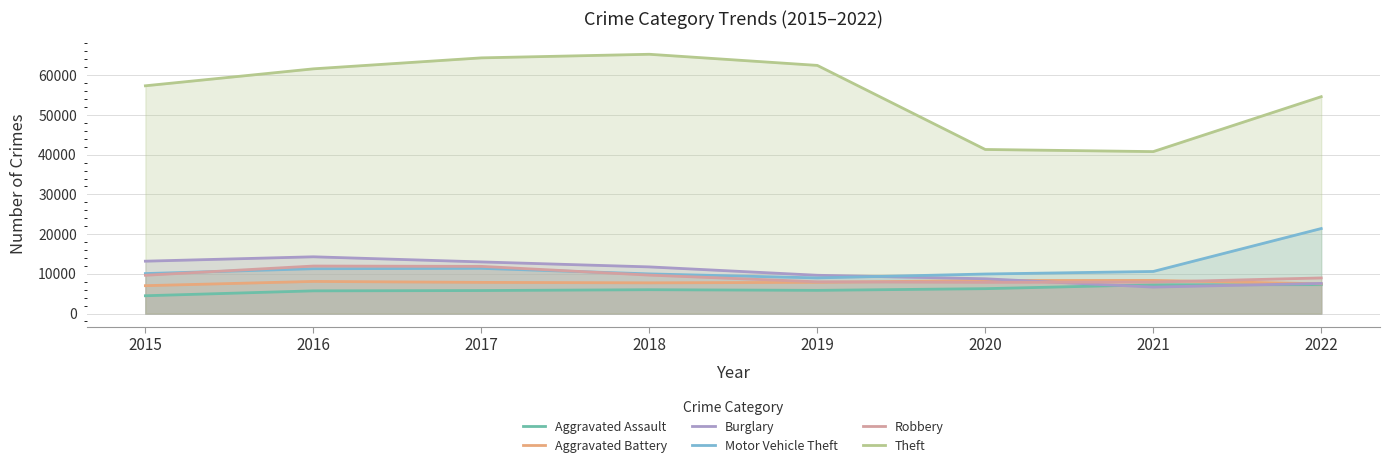

What is the difference between the Theft values at 2017 and 2020?

23069